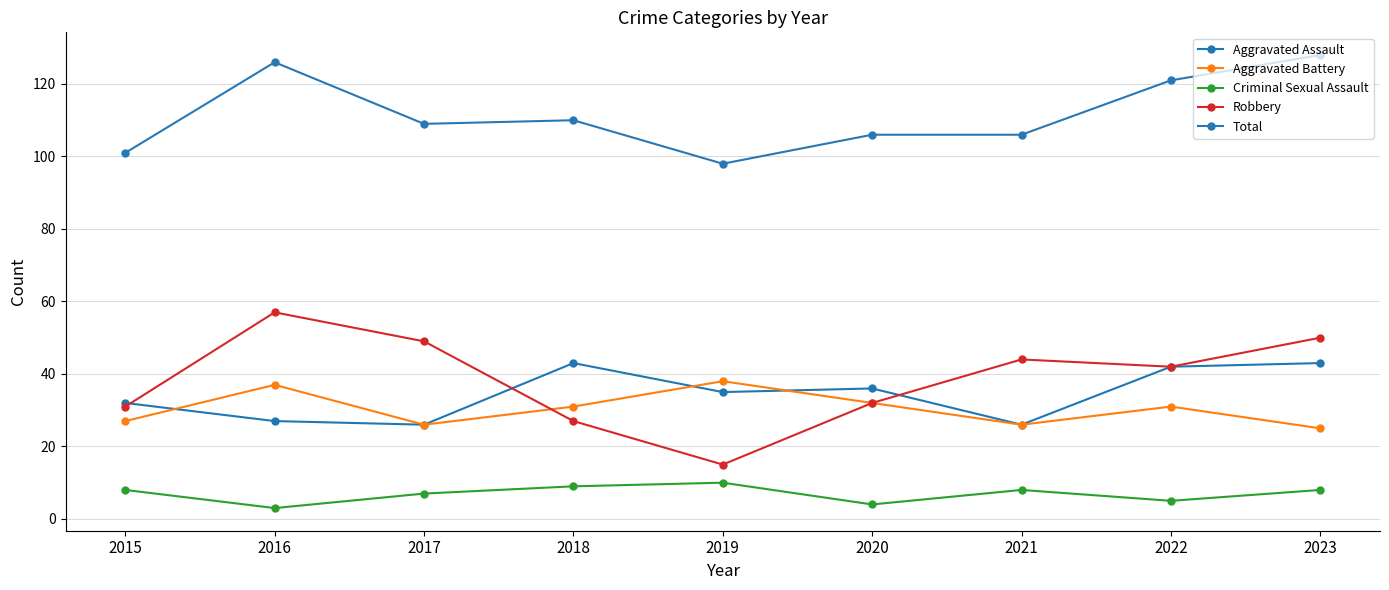

What is the value of the Aggravated Battery point at the 5th from the left?

38